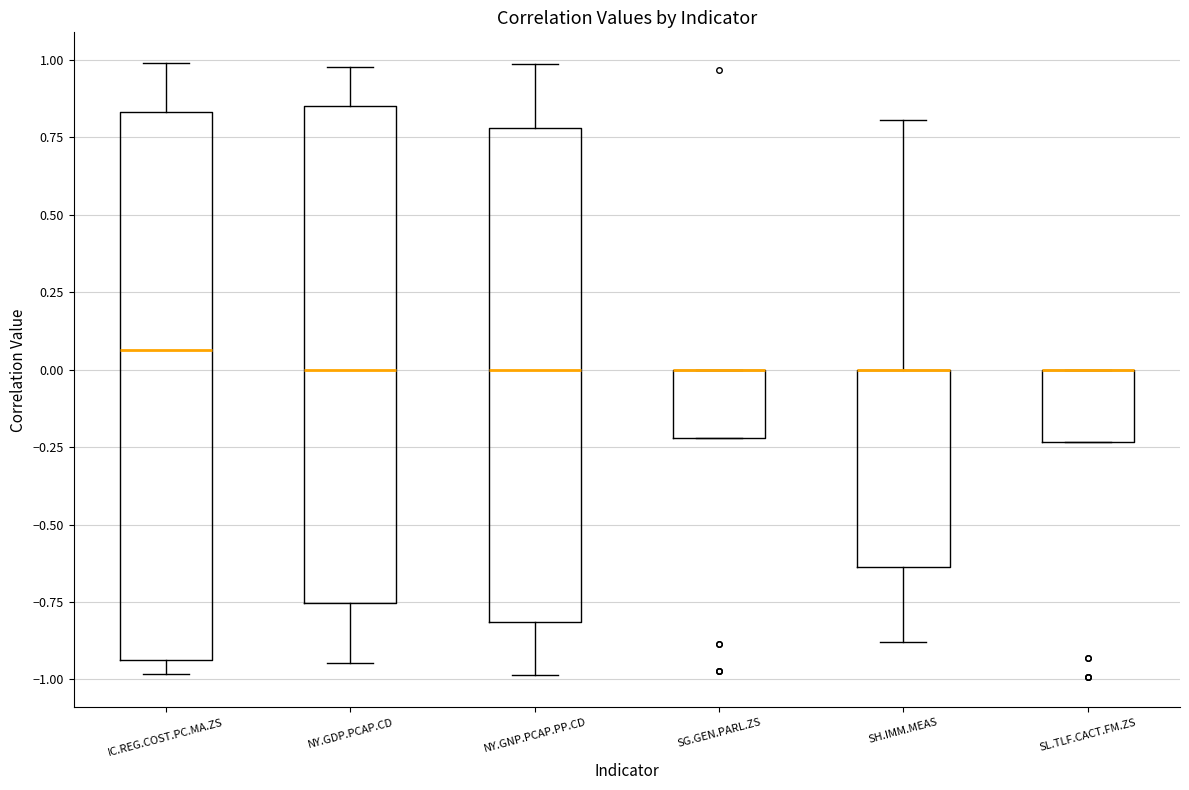

Reading left to right, read every box against the y-axis: the position of its median line, the range the box covers, and the ends of its whiskers. The values are not printed on the chart, so give them approximately, as read against the axis.

IC.REG.COST.PC.MA.ZS: median 0.05, box -0.95 to 0.85, whiskers -1.00 to 1.00
NY.GDP.PCAP.CD: median 0.00, box -0.75 to 0.85, whiskers -0.95 to 1.00
NY.GNP.PCAP.PP.CD: median 0.00, box -0.80 to 0.80, whiskers -1.00 to 1.00
SG.GEN.PARL.ZS: median 0.00 (drawn on the box's upper edge), box -0.20 to 0.00, whiskers -0.20 to 0.00
SH.IMM.MEAS: median 0.00 (drawn on the box's upper edge), box -0.65 to 0.00, whiskers -0.90 to 0.80
SL.TLF.CACT.FM.ZS: median 0.00 (drawn on the box's upper edge), box -0.25 to 0.00, whiskers -0.25 to 0.00